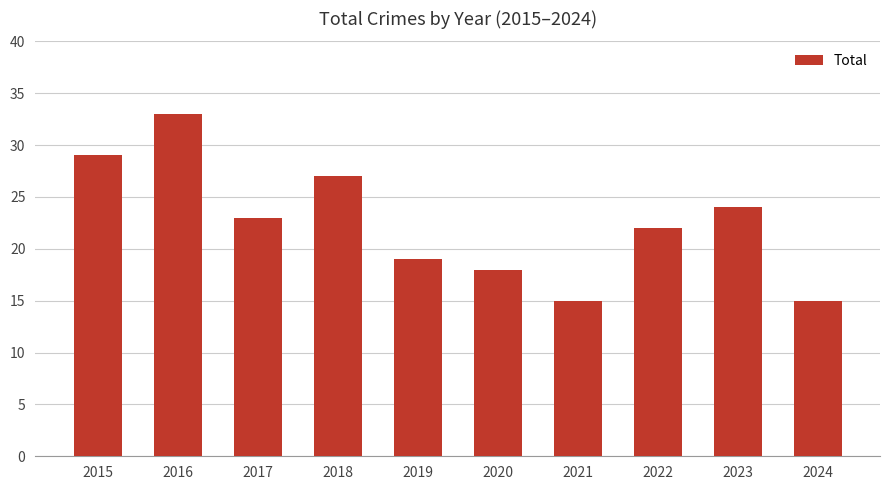

The value at 2015 is 41. True or false?

False